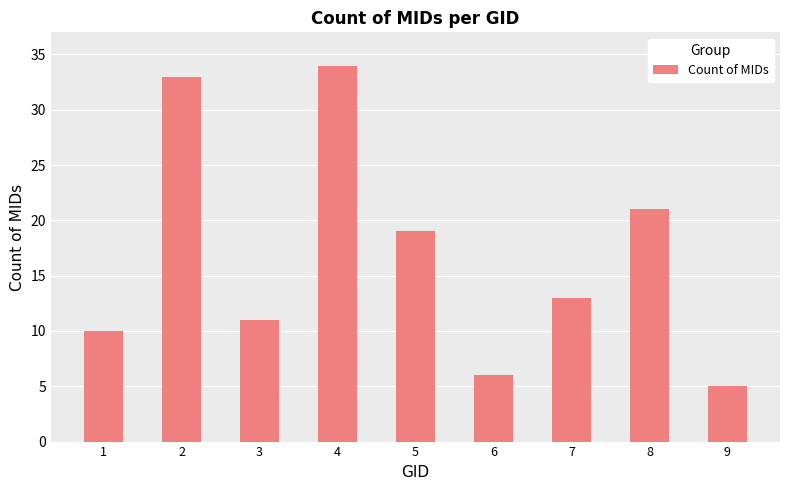

What is the ratio of the value at 1 to the value at 8?

0.5